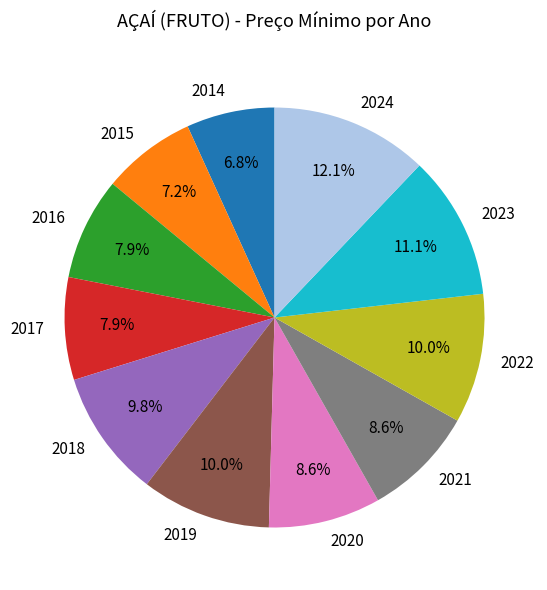

To the nearest percent, what percentage of the pie is 2019?

10%